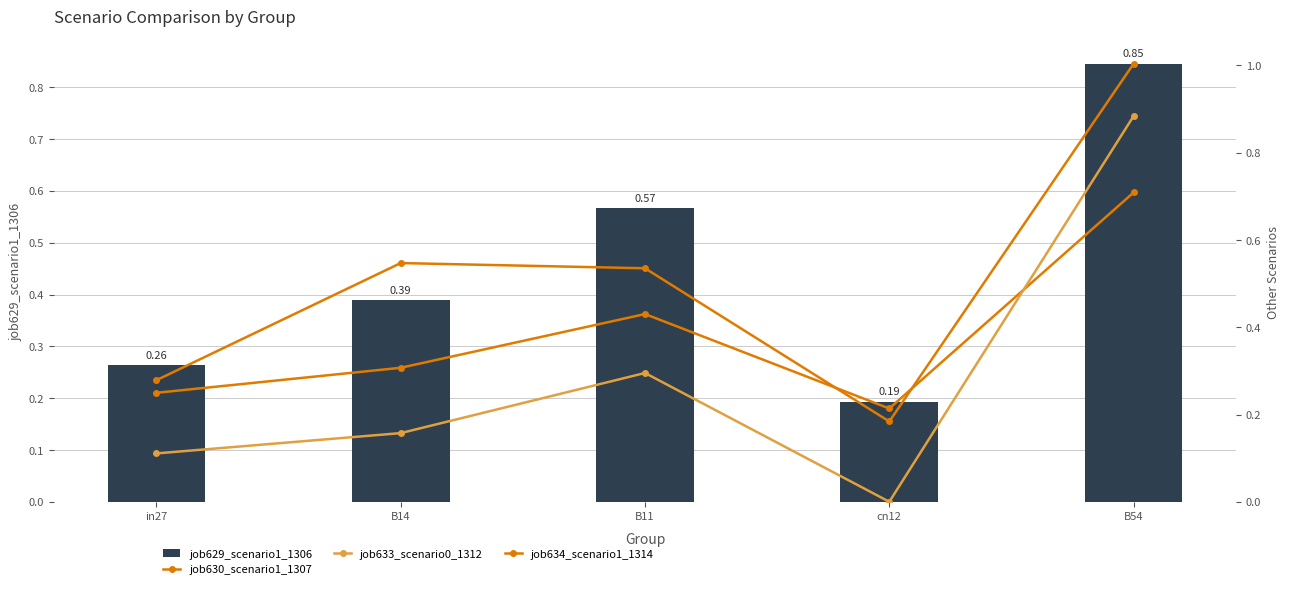

At which label is job629_scenario1_1306 closest to 0?

cn12